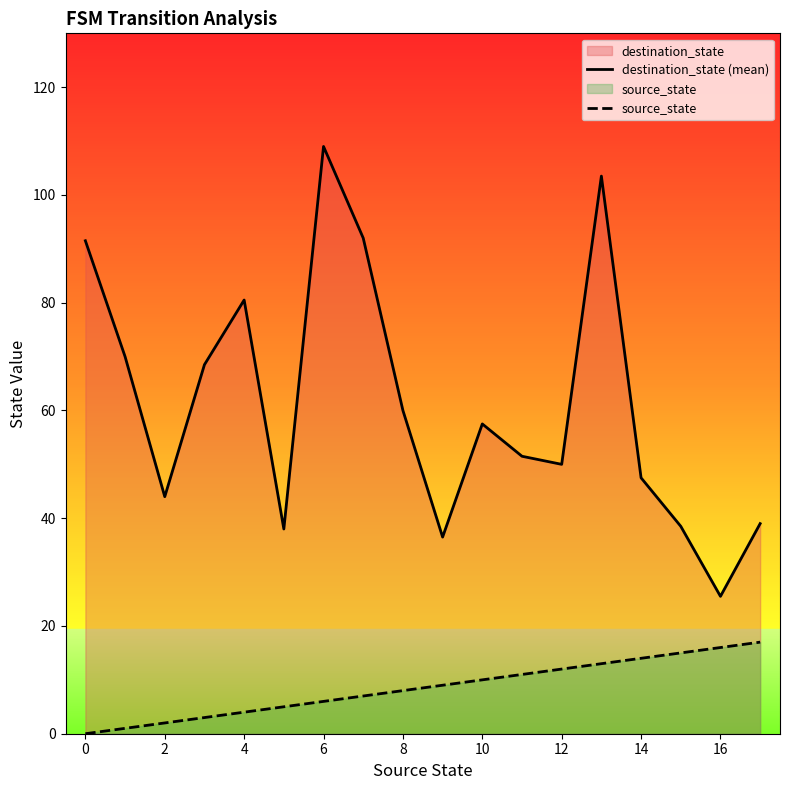

Which series has the largest range (max minus min)?

destination_state (mean)